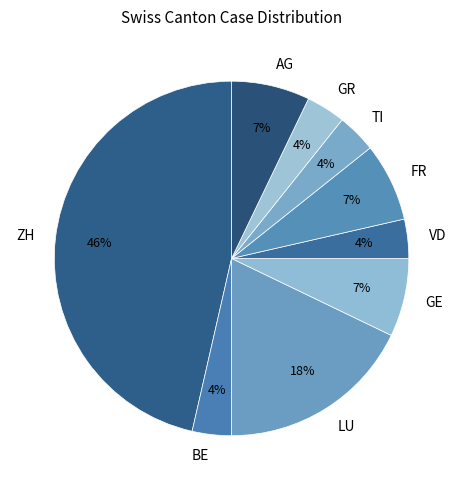

Does any single category account for the majority?

No